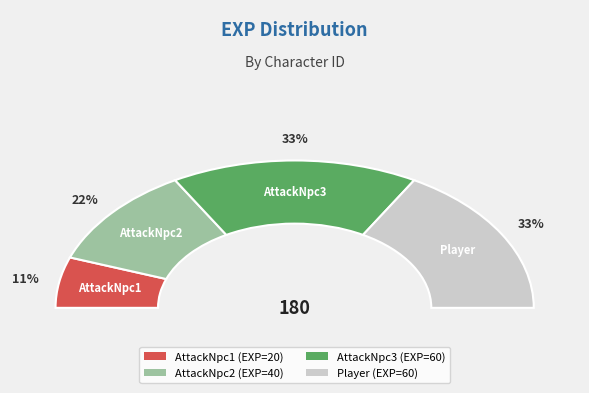

What is the smallest slice in the pie chart?

AttackNpc1